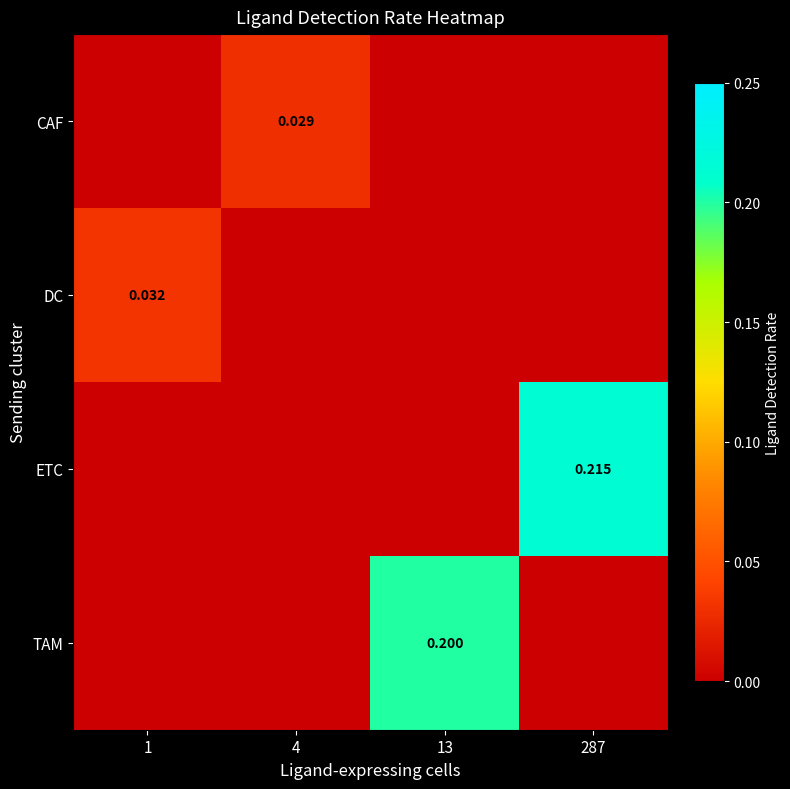

The DC series shows 0.0 at 1. True or false?

True